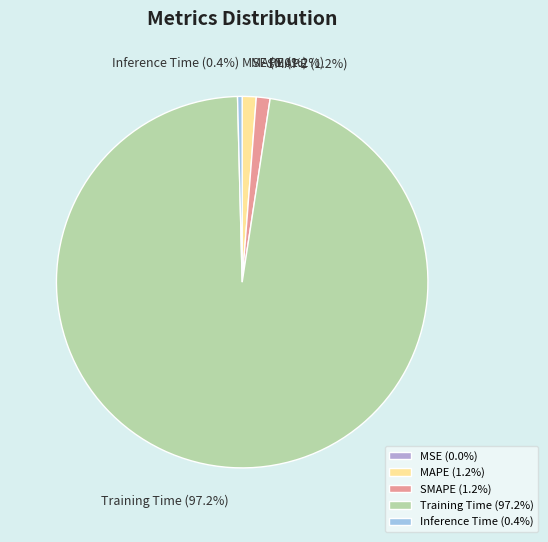

Combined, do SMAPE and Inference Time account for over 50%?

No